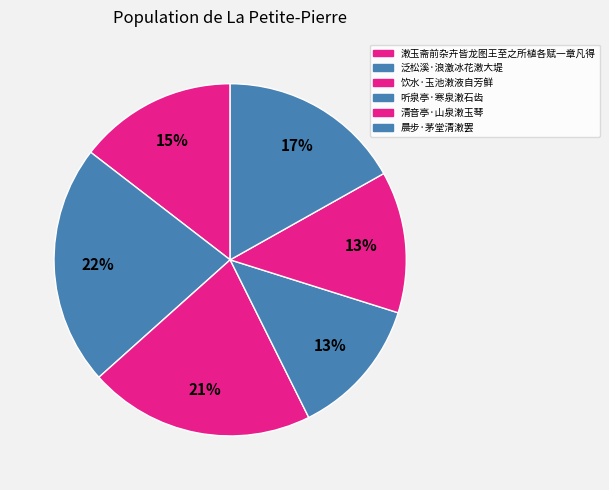

True or false: 清音亭·山泉潄玉琴 accounts for 13% of the total.

True